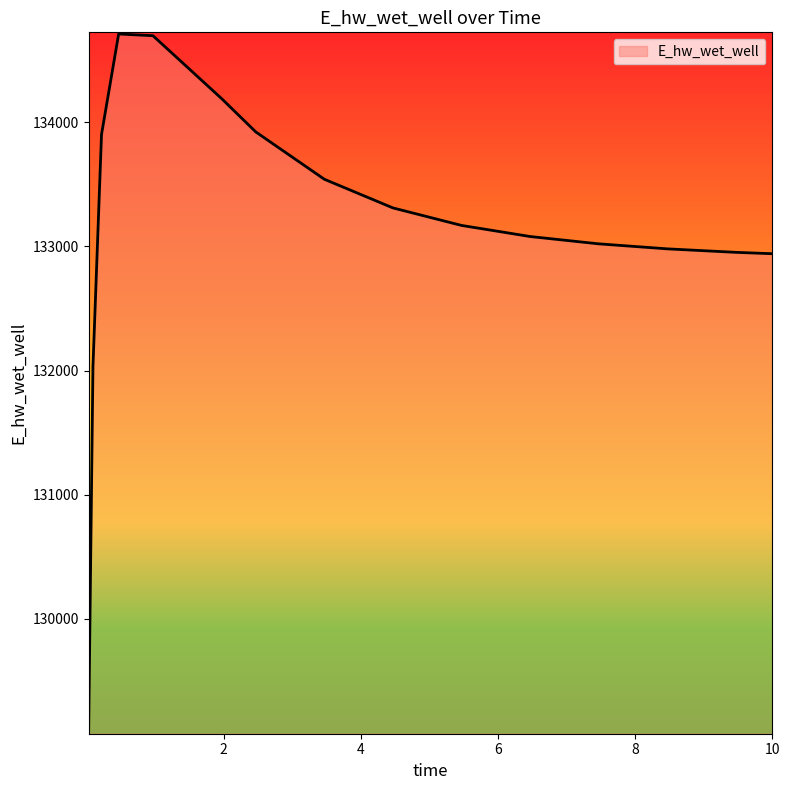

What is the difference between the maximum and minimum values?

5610.1